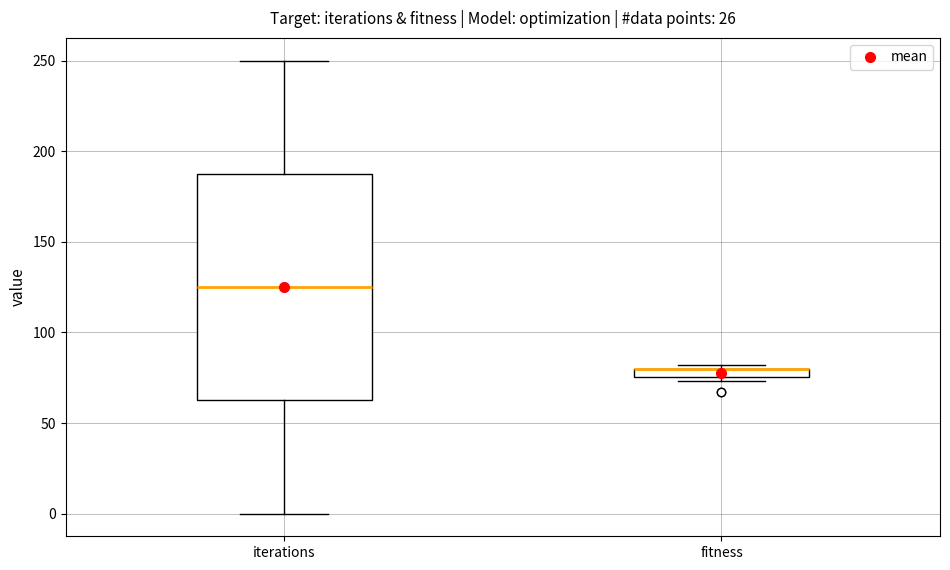

Where is the lower edge of the box for fitness on the y-axis? The values are not printed on the chart, so give them approximately, as read against the axis.

75